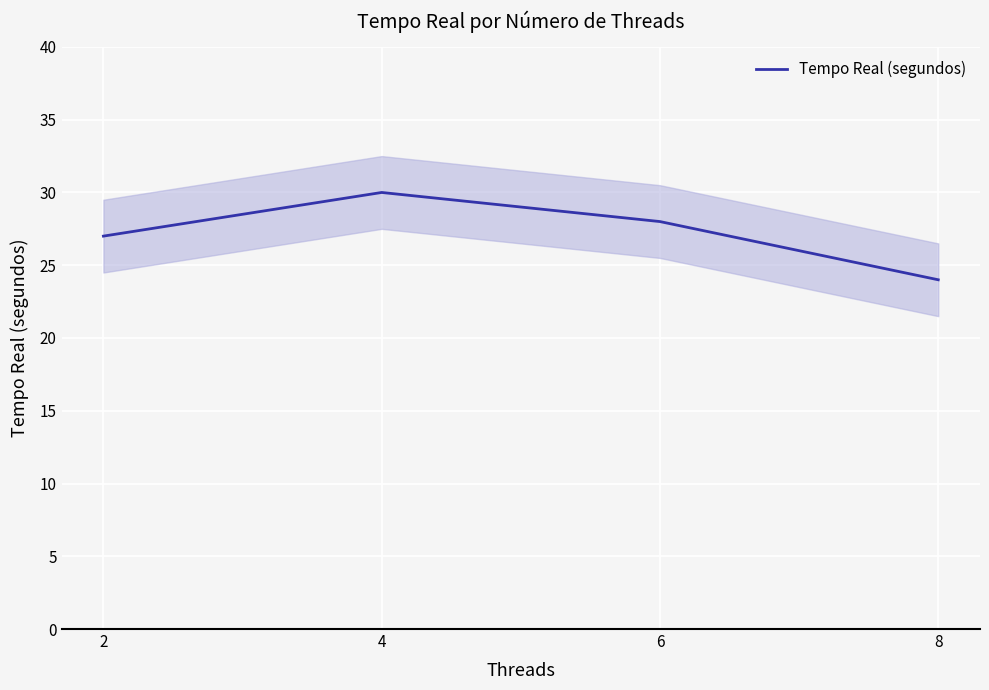

What is the value of the 1st point from the left?

27